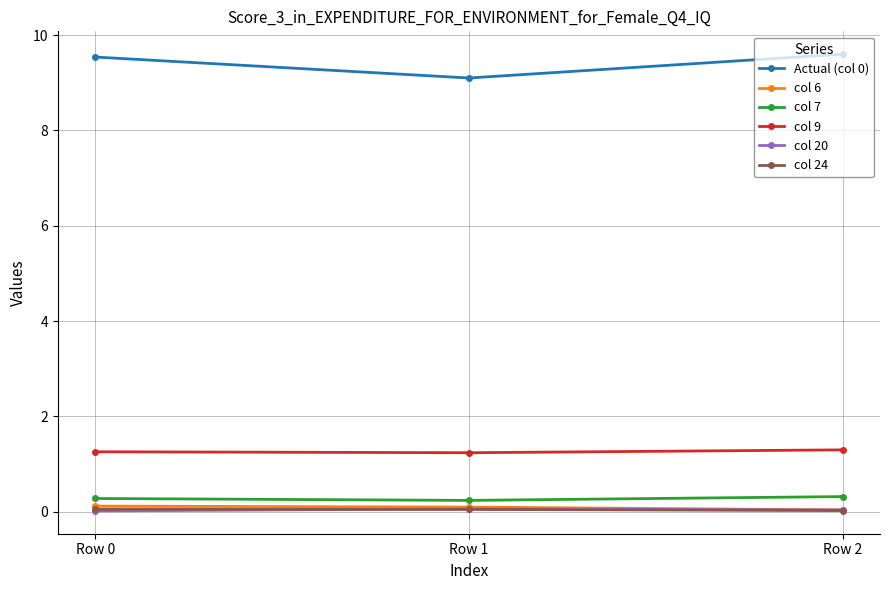

Is the value of Actual (col 0) at Row 1 greater than the value of col 24 at Row 0?

Yes